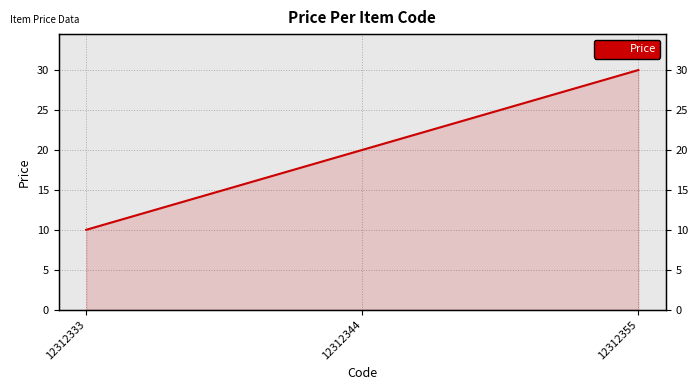

Read the value at 12312355.

30